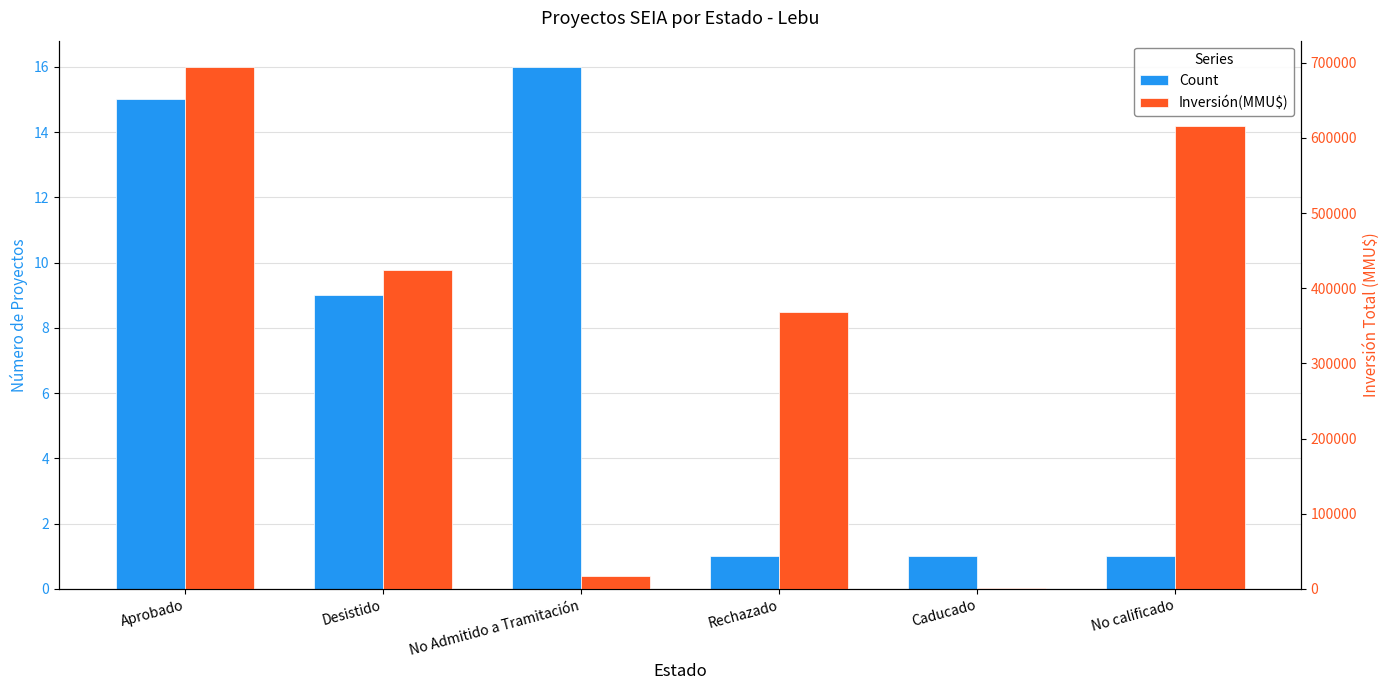

How many distinct data groups are displayed?

2